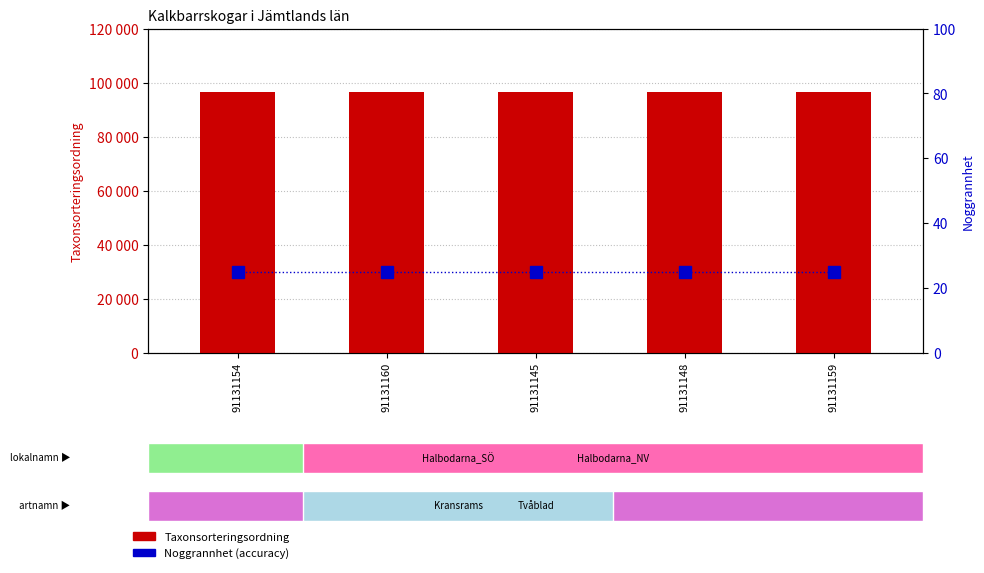

Which series has the largest total across all categories?

Taxonsorteringsordning